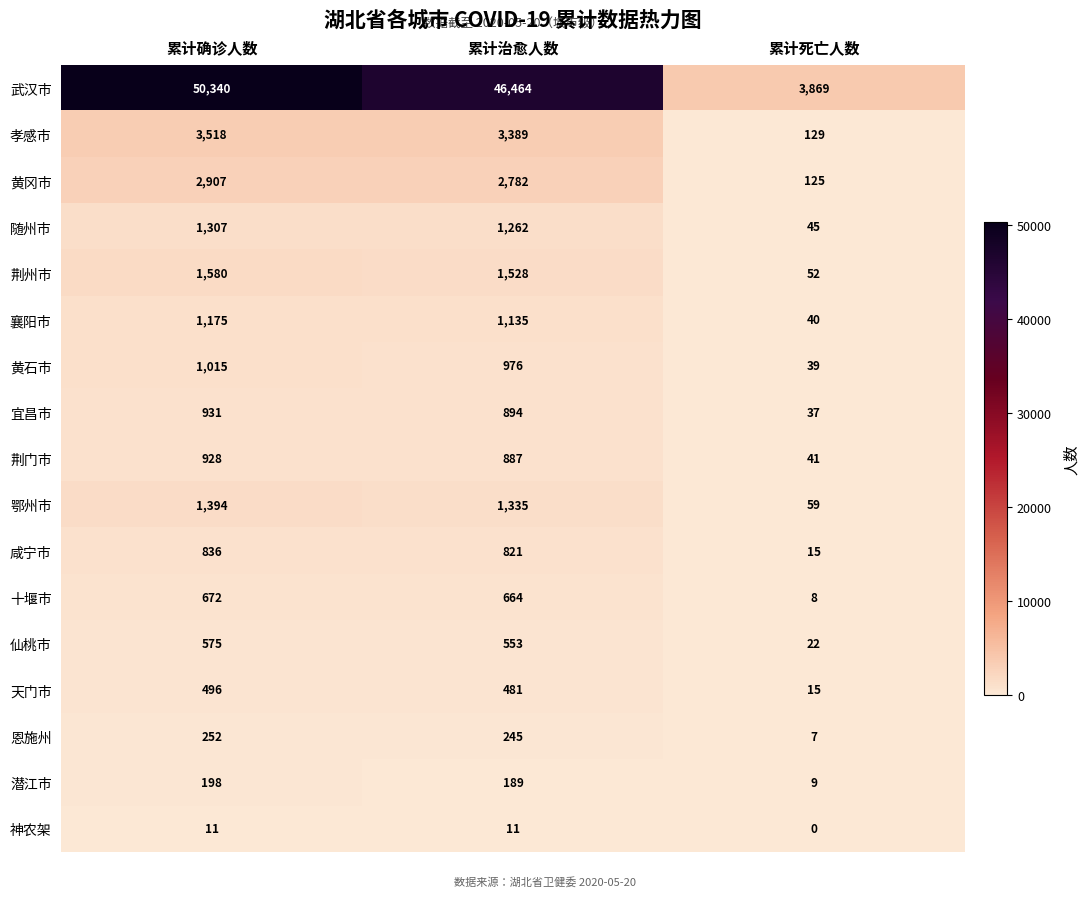

Which series changed the most between 累计治愈人数 and 累计死亡人数?

武汉市